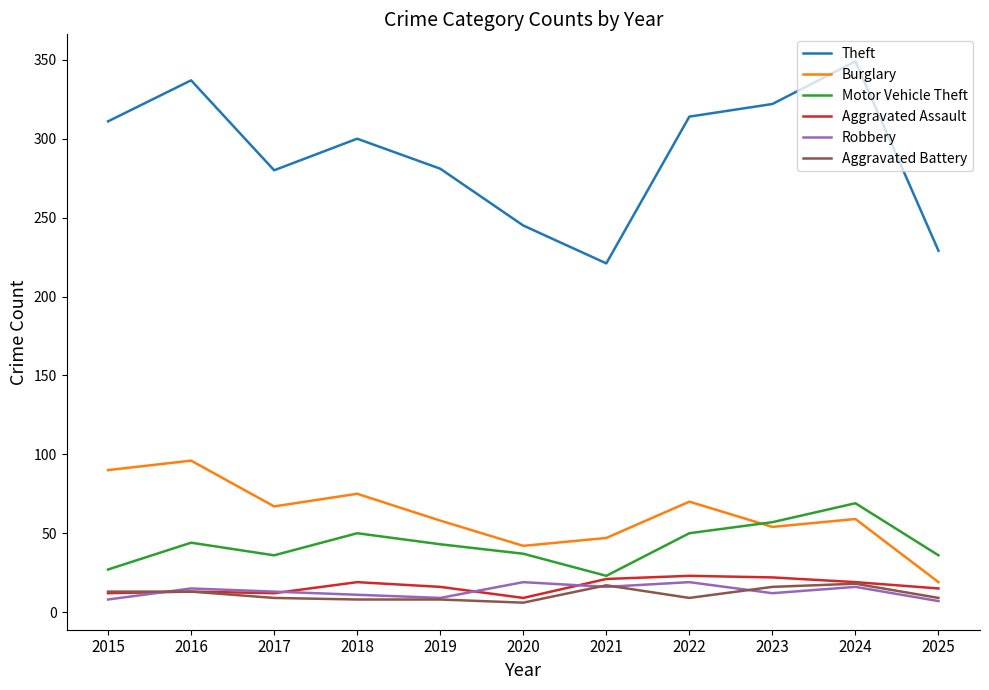

The value of Burglary at 2016 is 161. True or false?

False